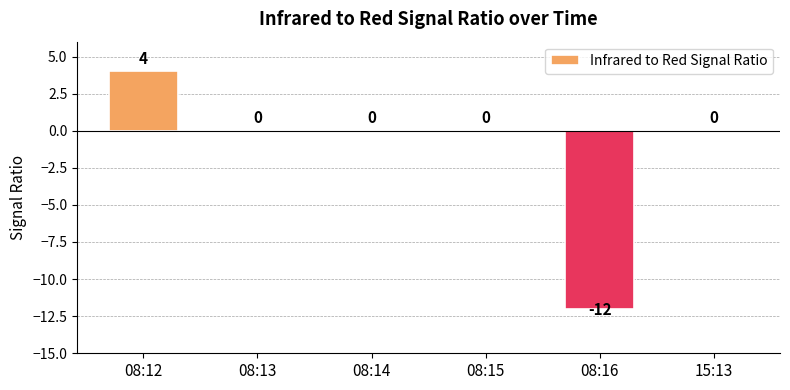

What is the change in value from 08:12 to 08:15?

-4